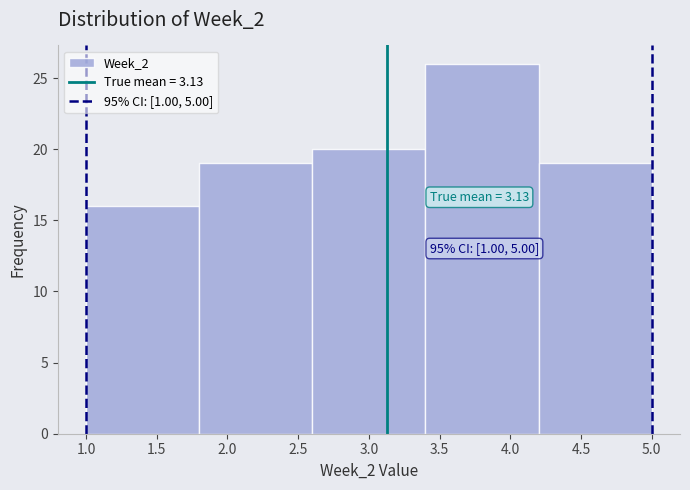

Over which range of the x-axis is the bar tallest?

3.4 to 4.2